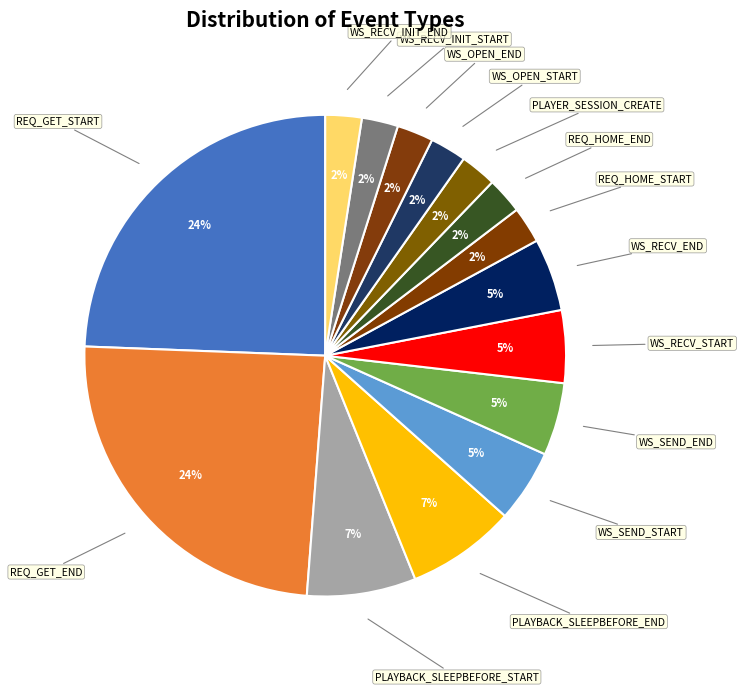

Is there a majority slice in this chart?

No